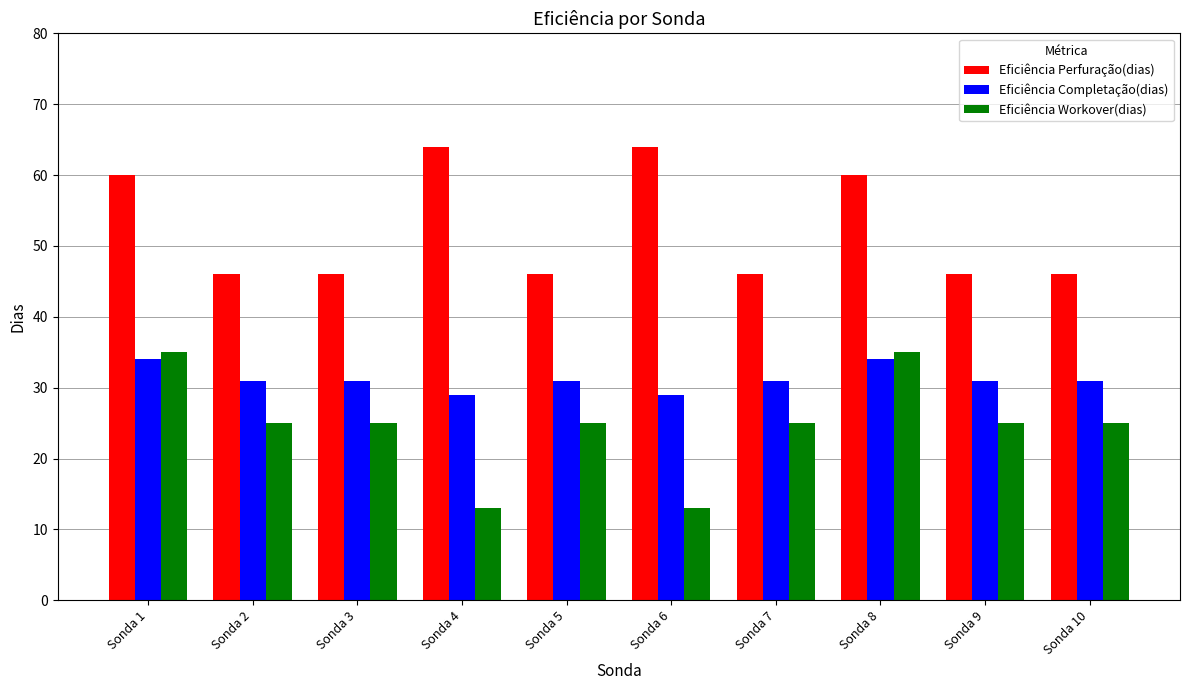

Reading left to right, transcribe all the data shown in this chart.

Eficiência Perfuração(dias): 60	46	46	64	46	64	46	60	46	46
Eficiência Completação(dias): 34	31	31	29	31	29	31	34	31	31
Eficiência Workover(dias): 35	25	25	13	25	13	25	35	25	25